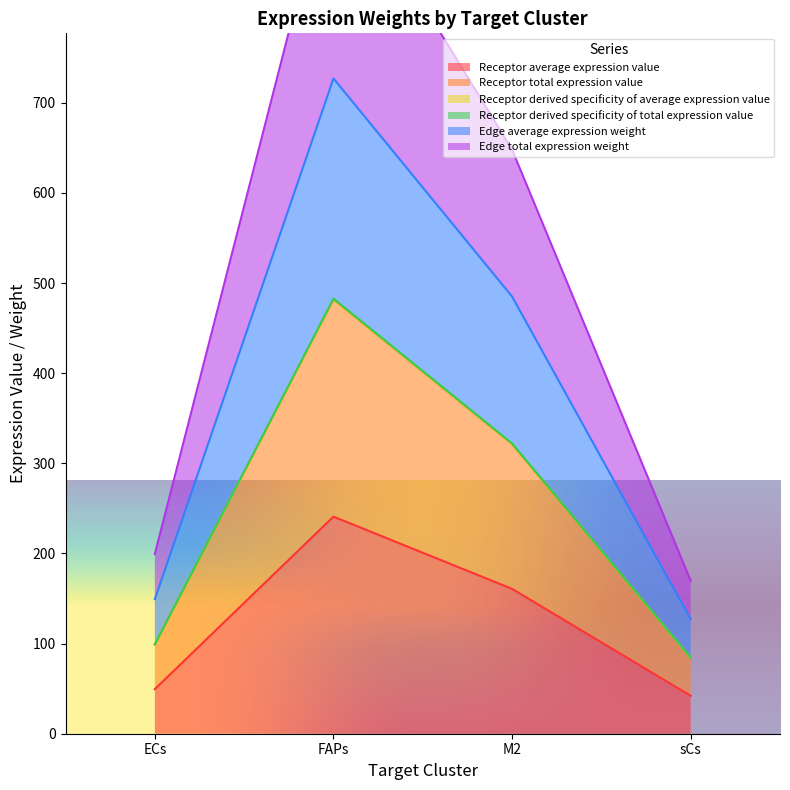

Which category has the lowest value in the Receptor average expression value series?

sCs